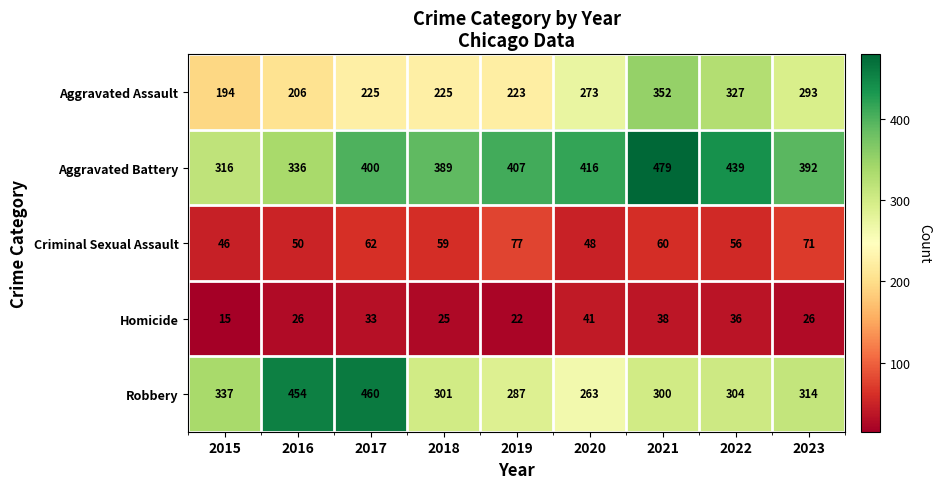

Read the Aggravated Assault value at 2023, to the nearest 5.

295